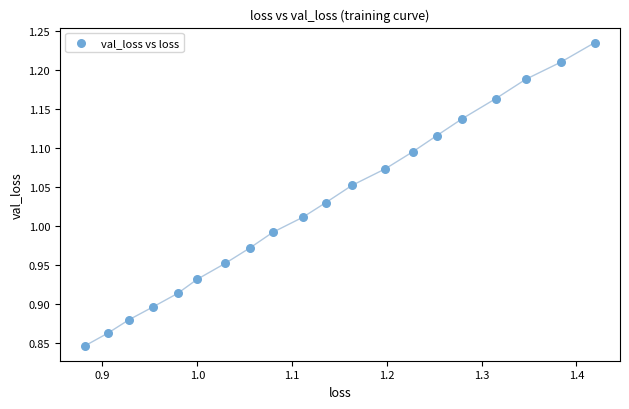

What is the range of X values (max minus min)?

0.5